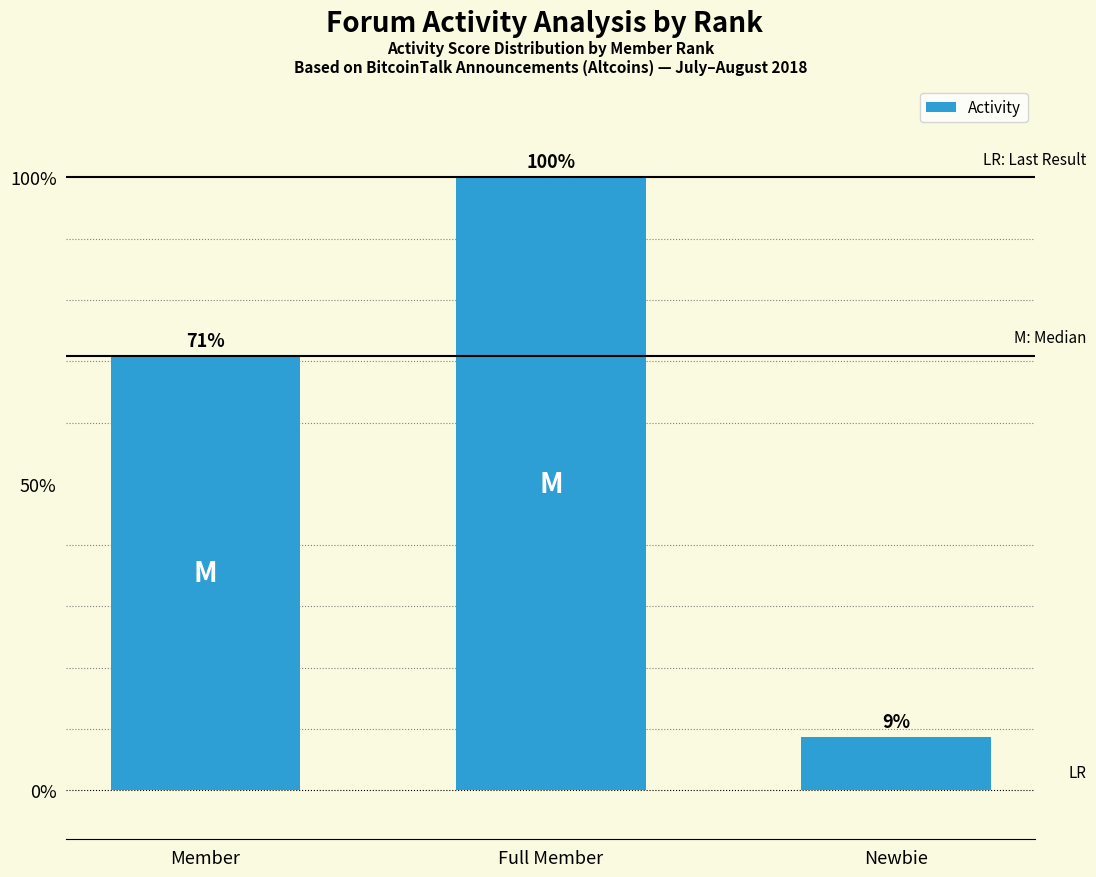

The chart shows a value of 157.5 at Full Member. True or false?

False